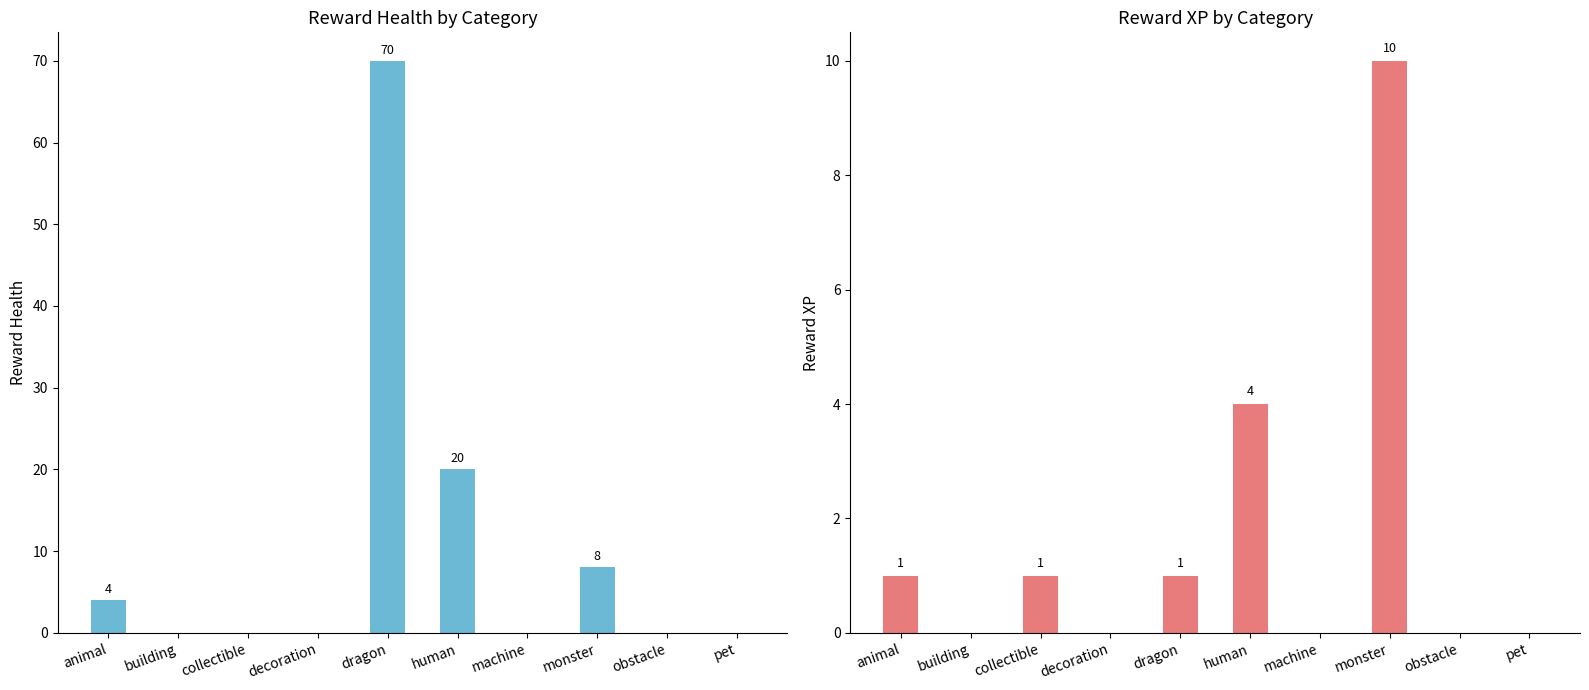

At which label is rewardHealth closest to 35?

human